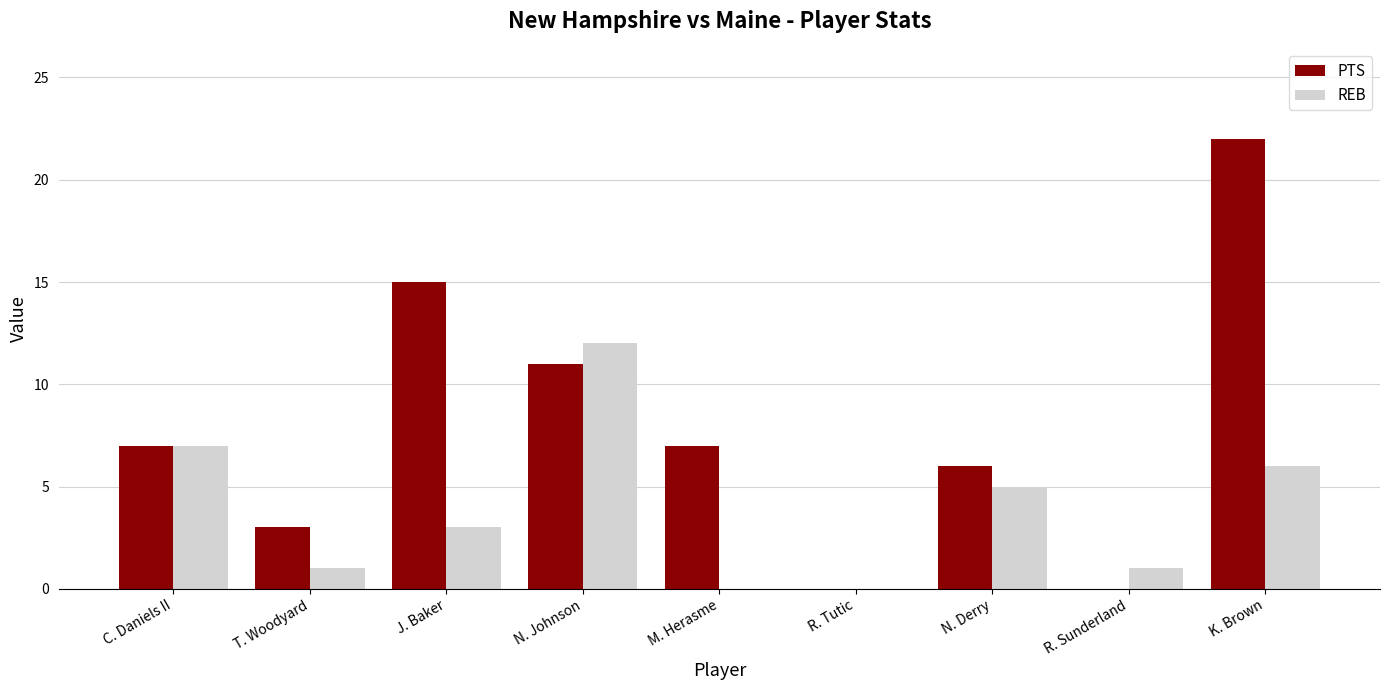

What is the total value across all series at C. Daniels II?

14